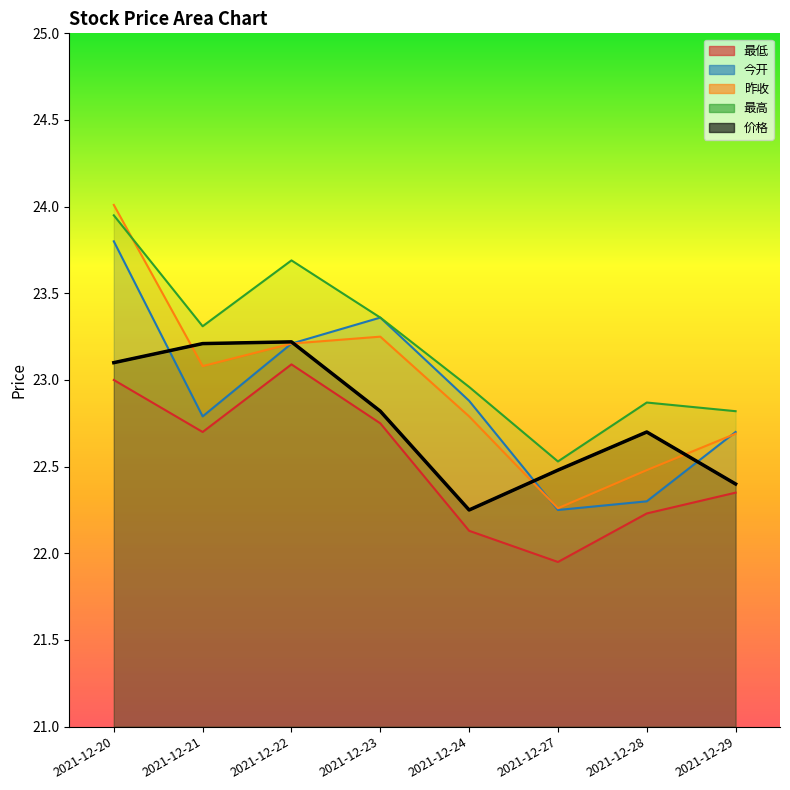

What is the sum of the 昨收 values at 2021-12-23 and 2021-12-22?

46.5